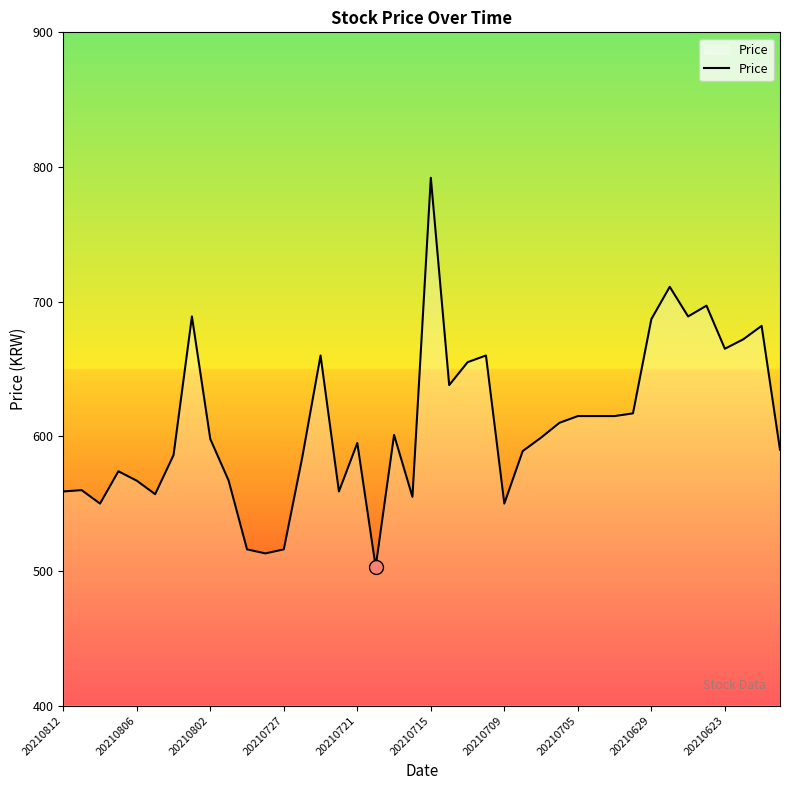

What is the minimum value shown in the chart?

503